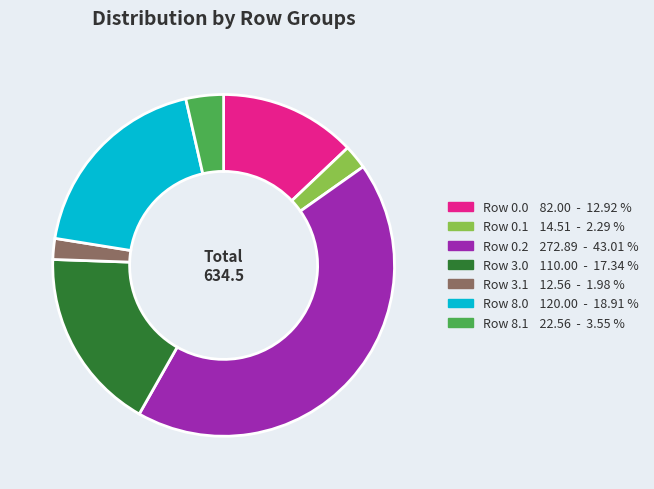

The Row 0.0 slice represents 13% of the pie. True or false?

True